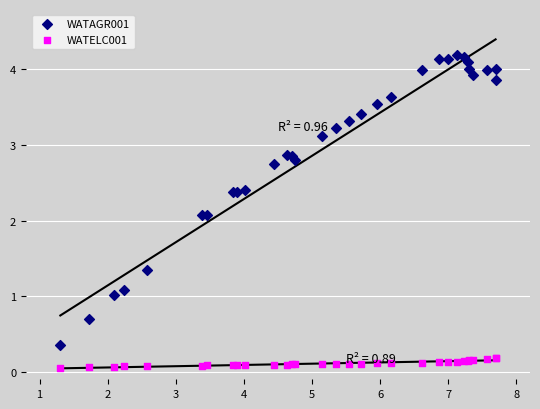

What are all the series names shown in the legend?

WATAGR001, WATELC001